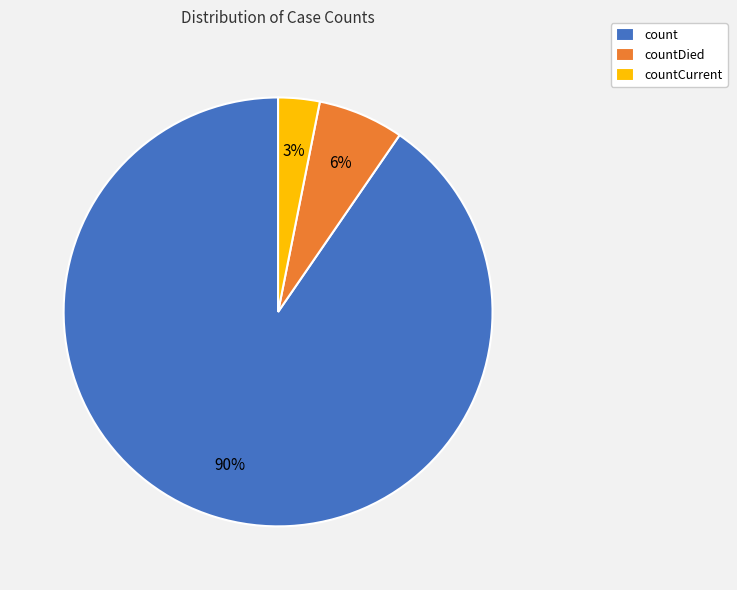

Which has a higher value, countDied or countCurrent?

countDied